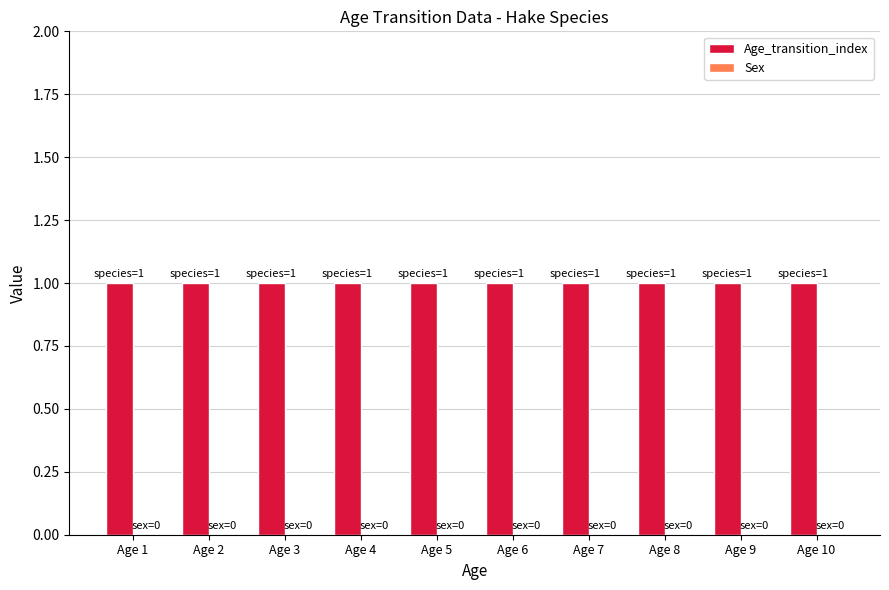

What is the spread (max minus min) of values at Age 2?

1